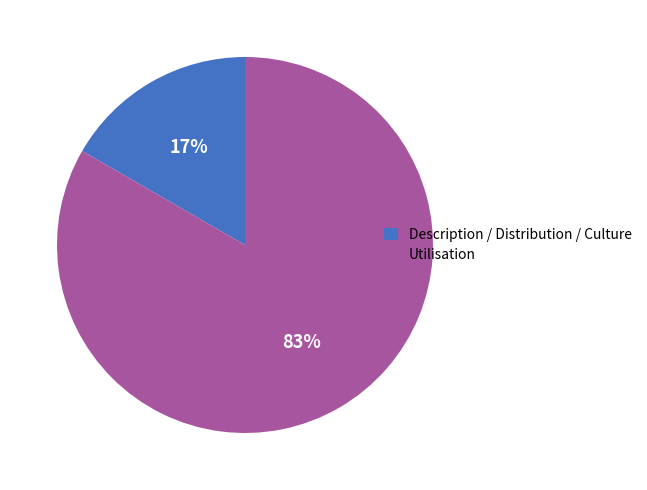

What is the smallest slice in the pie chart?

Description / Distribution / Culture